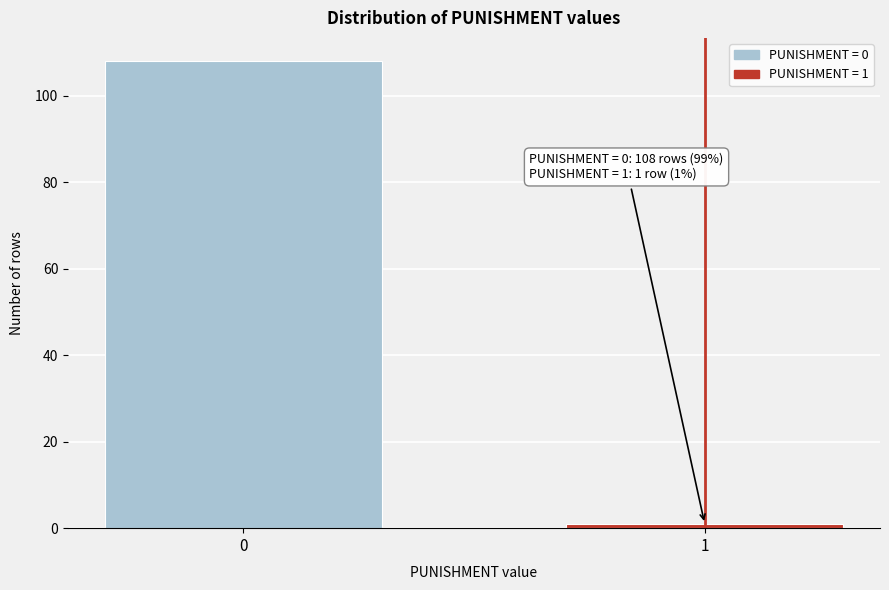

Reading left to right, list all the values displayed in this chart.

0=108	1=1